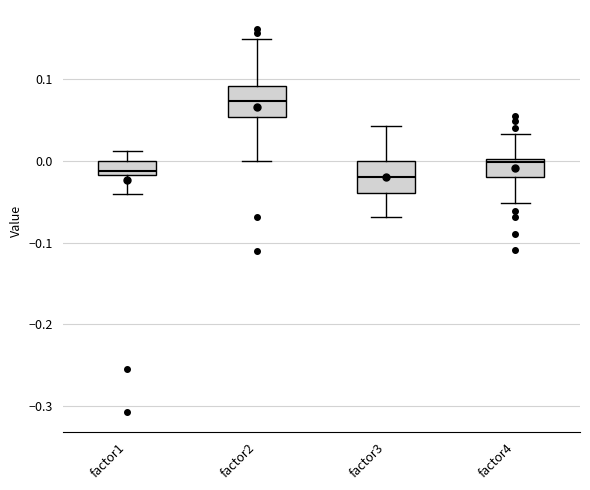

Reading left to right, transcribe this box plot: for each box, give where its median line is, the range the box spans, and where its two whiskers end, as read against the y-axis. The values are not printed on the chart, so give them approximately, as read against the axis.

factor1: median -0.01, box -0.02 to 0.00, whiskers -0.04 to 0.01
factor2: median 0.07, box 0.05 to 0.09, whiskers 0.00 to 0.15
factor3: median -0.02, box -0.04 to 0.00, whiskers -0.07 to 0.04
factor4: median 0.00 (just below the box's upper edge), box -0.02 to 0.00, whiskers -0.05 to 0.03